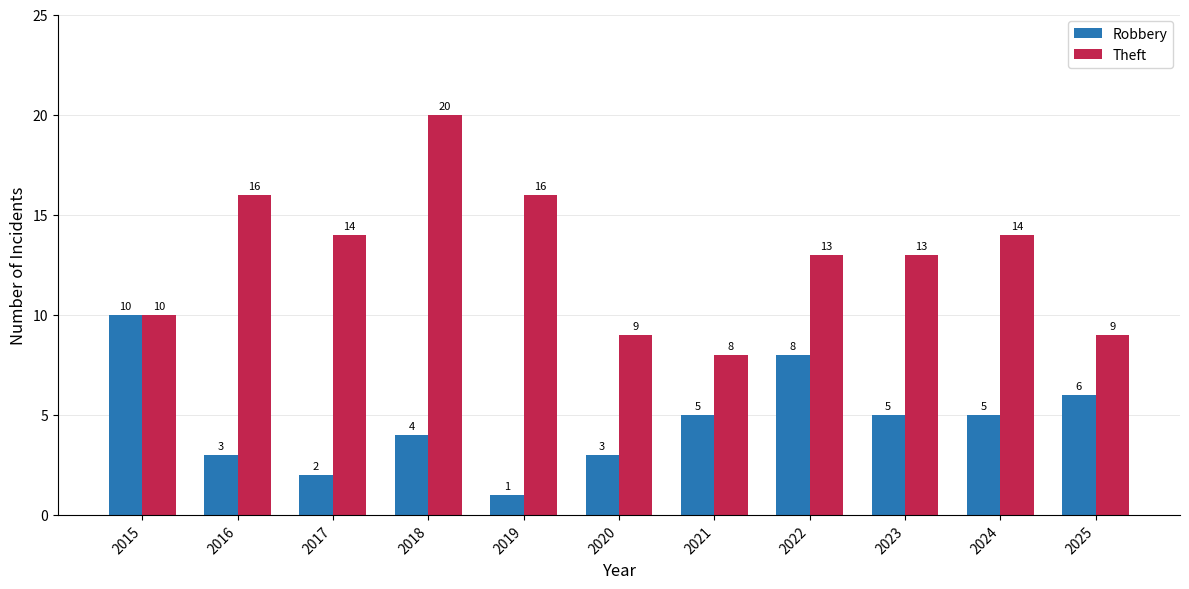

How many groups of bars are there?

11